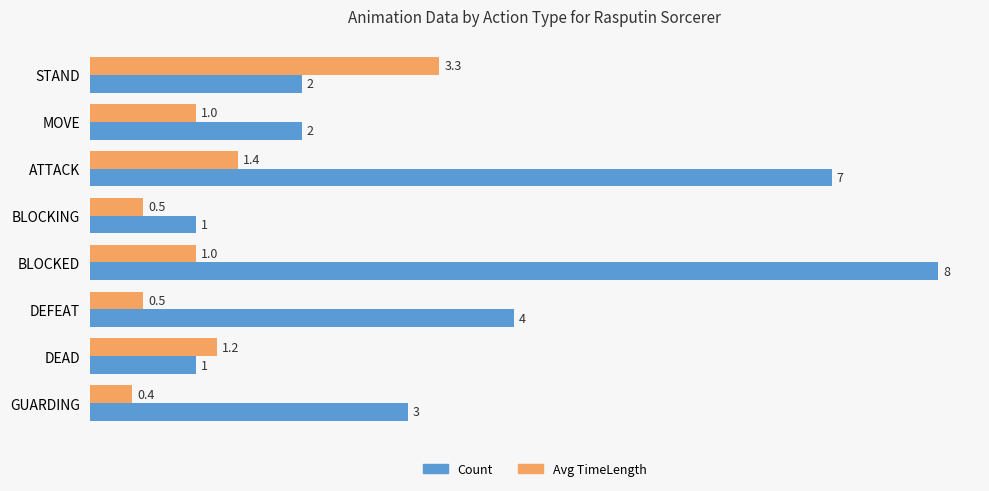

List the series in order of their peak value, lowest first.

Avg TimeLength, Count